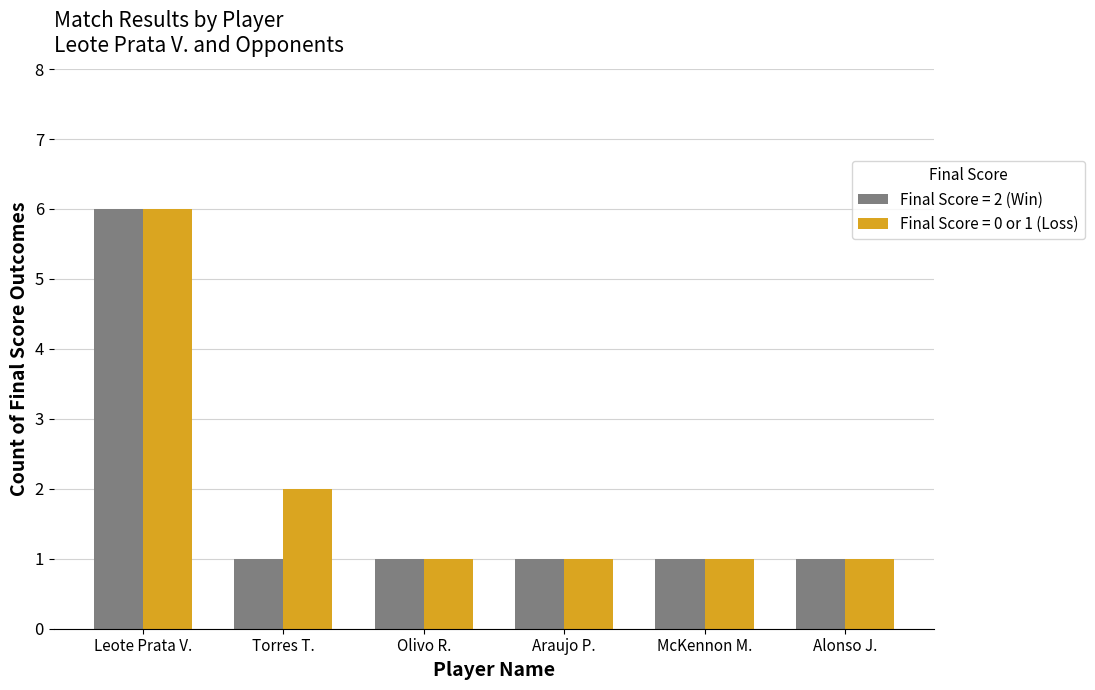

Reading left to right, transcribe all the data shown in this chart.

Final Score = 2 (Win): Leote Prata V.=6	Torres T.=1	Olivo R.=1	Araujo P.=1	McKennon M.=1	Alonso J.=1
Final Score = 0 or 1 (Loss): Leote Prata V.=6	Torres T.=2	Olivo R.=1	Araujo P.=1	McKennon M.=1	Alonso J.=1